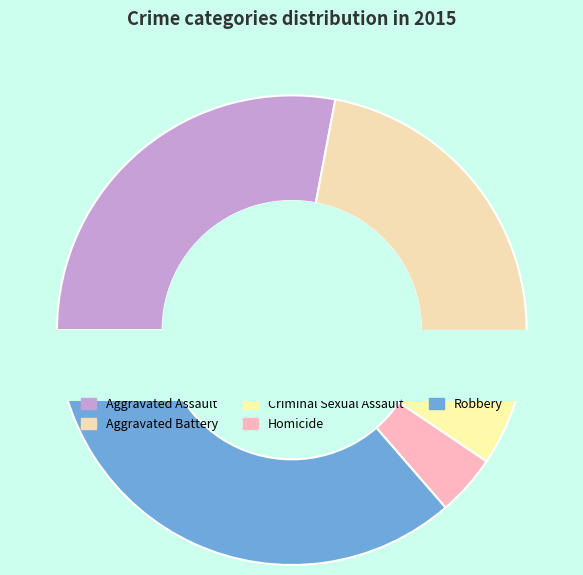

True or false: Aggravated Battery accounts for 10% of the total.

False